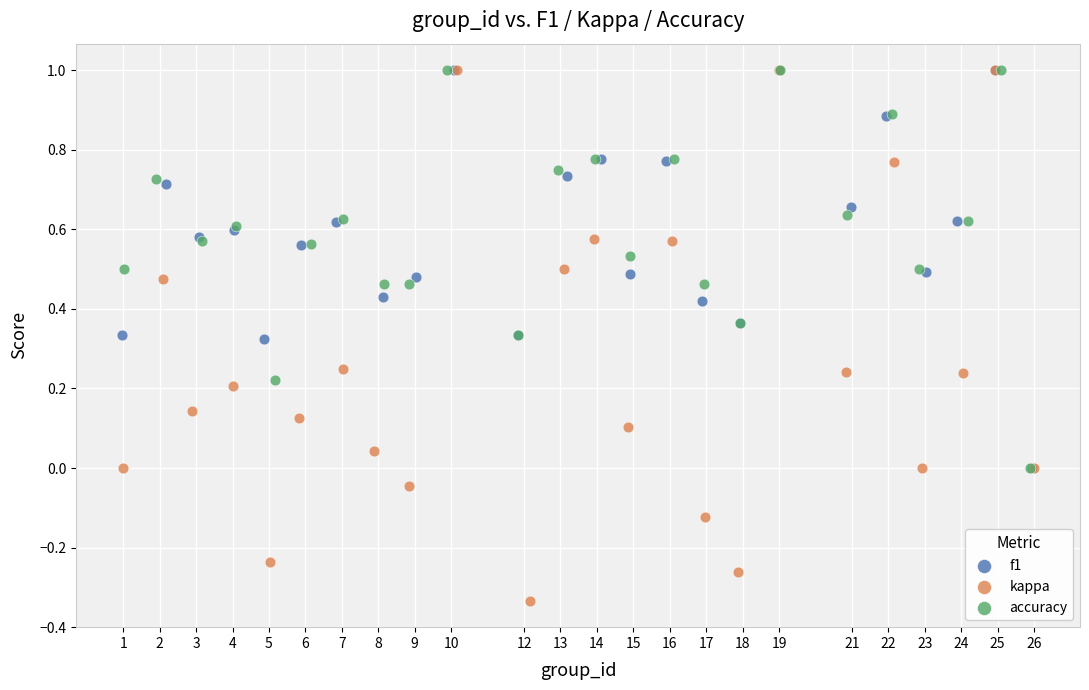

Which series has the widest spread of Y values?

kappa